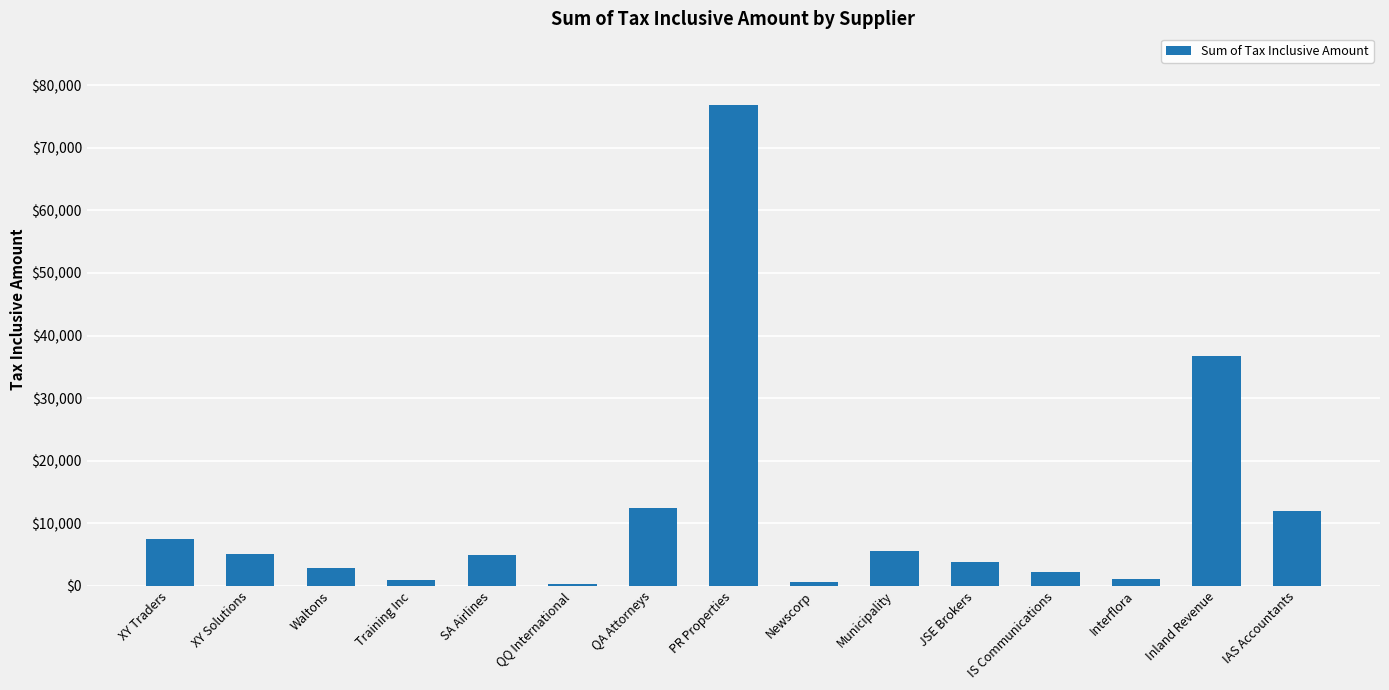

Are the bars grouped side by side (vs. stacked)?

No